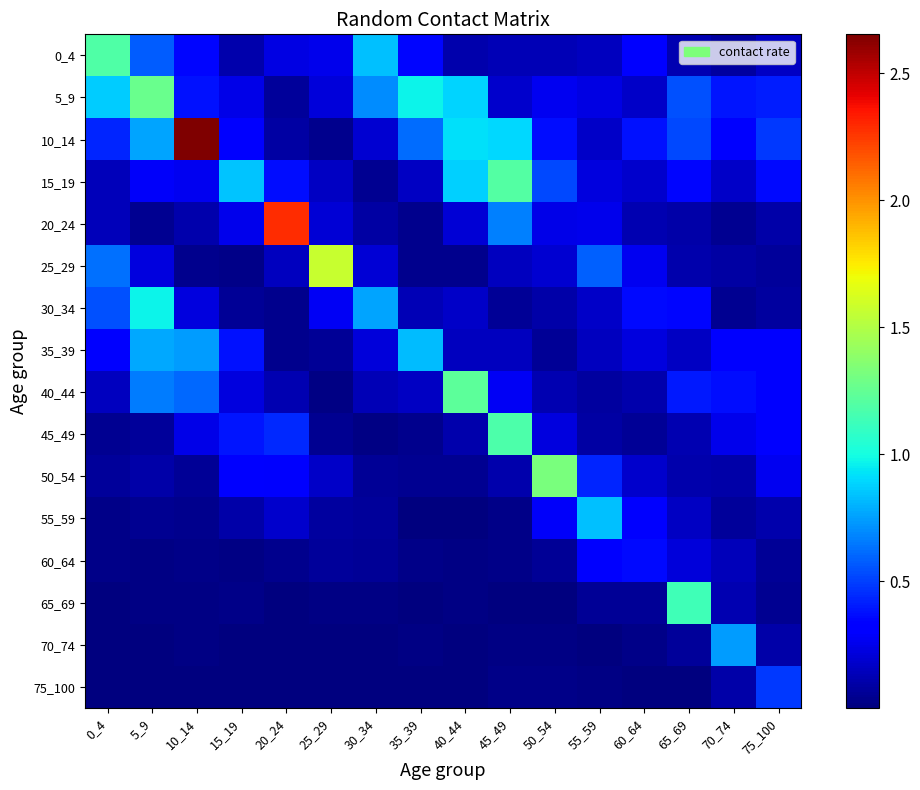

Which series changed the most between 55_59 and 60_64?

55_59